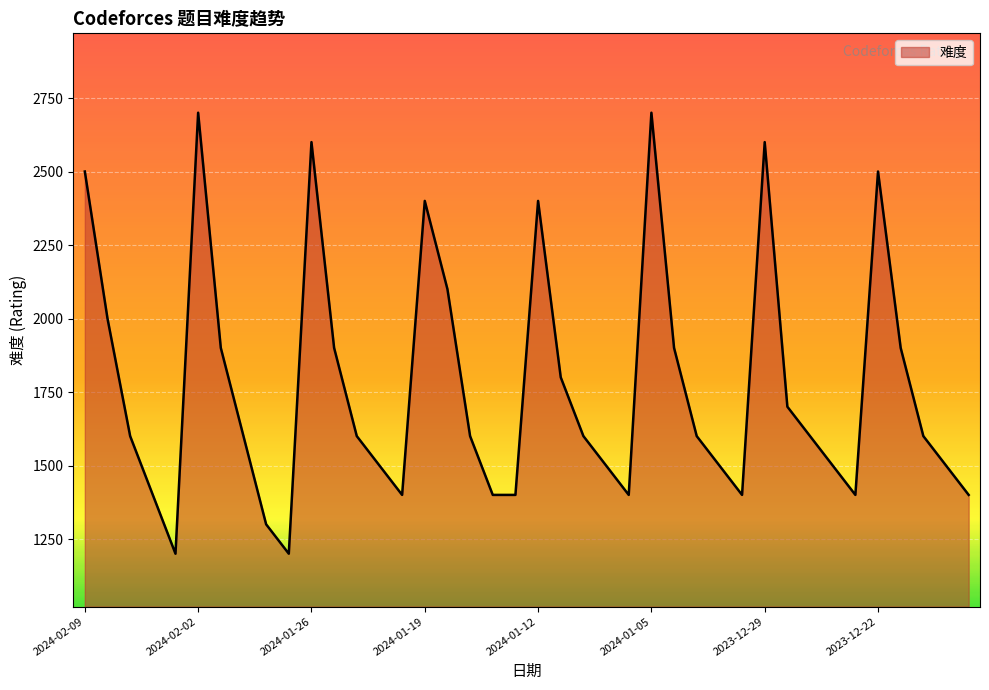

What is the greatest value displayed?

2700